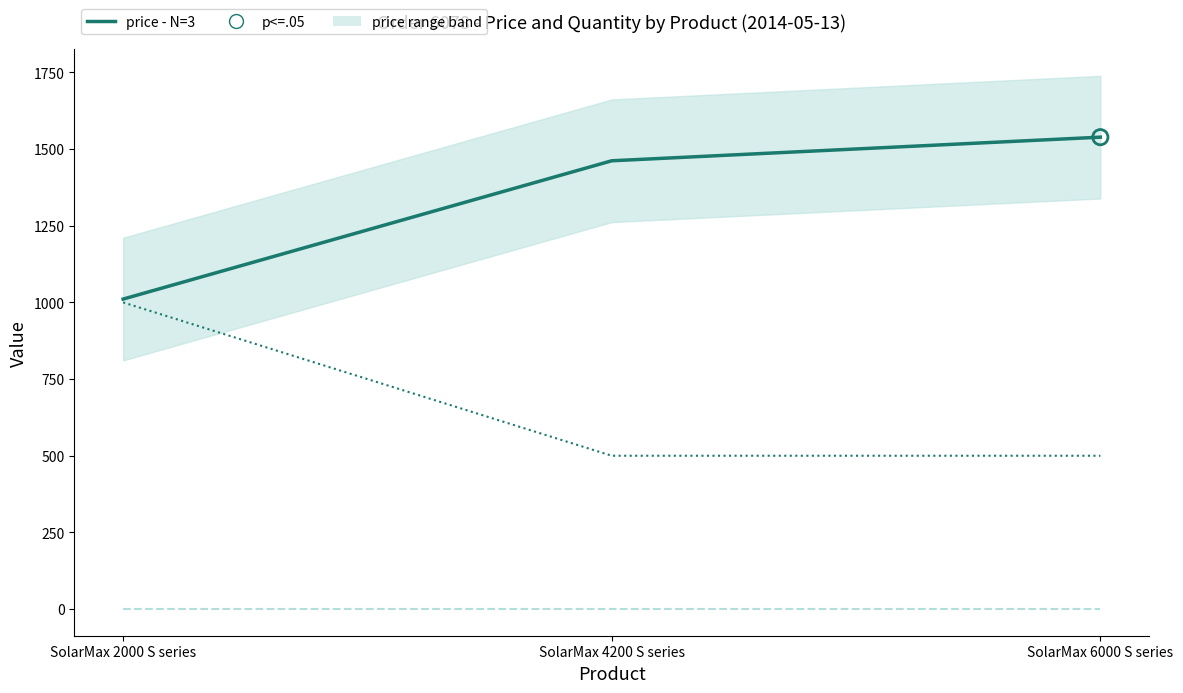

Which series contains the highest Y value?

price - N=3